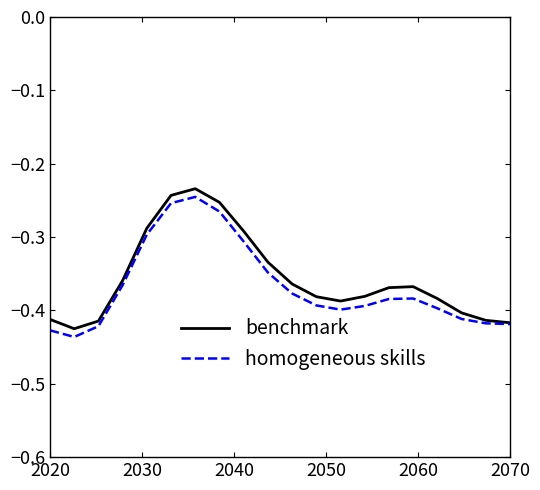

What are all the series names shown in the legend?

benchmark, homogeneous skills